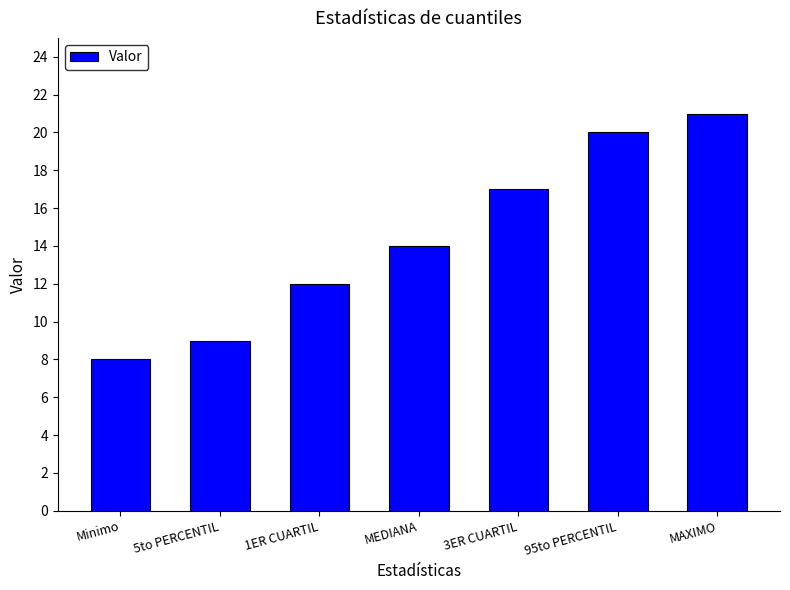

What is the ratio of the value at 1ER CUARTIL to the value at 95to PERCENTIL?

0.6